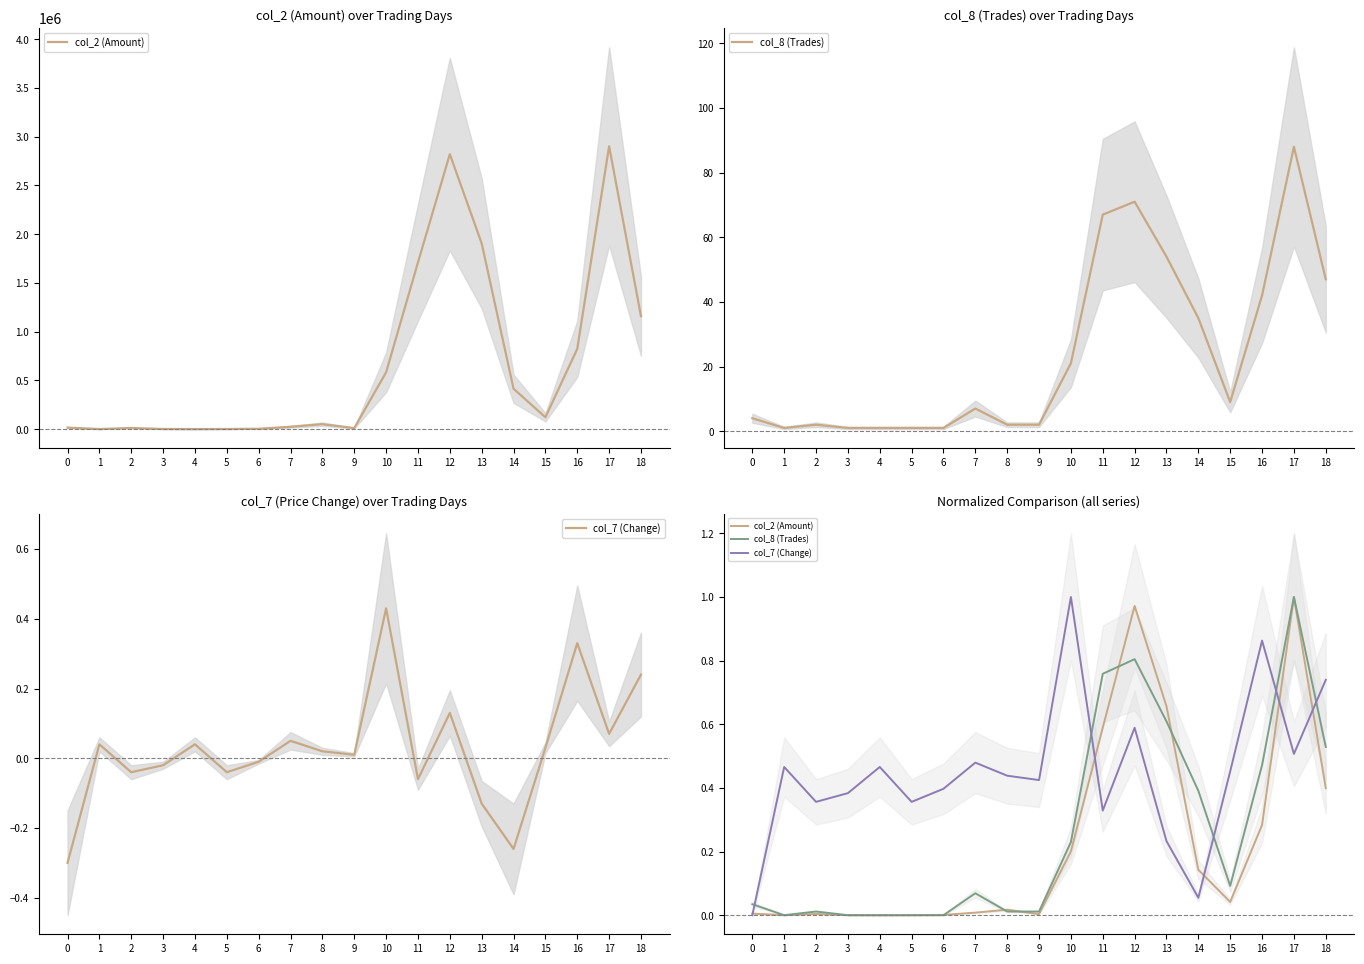

How many lines are shown in the chart?

3